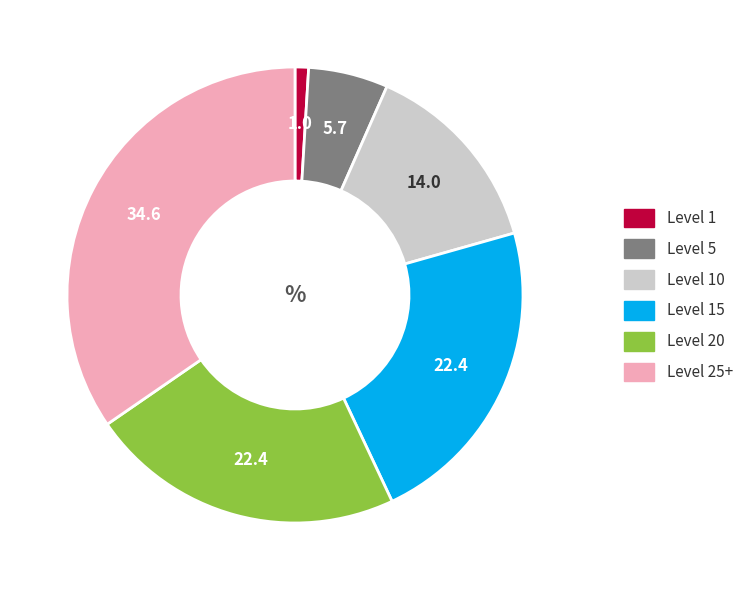

Is there any slice that represents more than half of the pie?

No